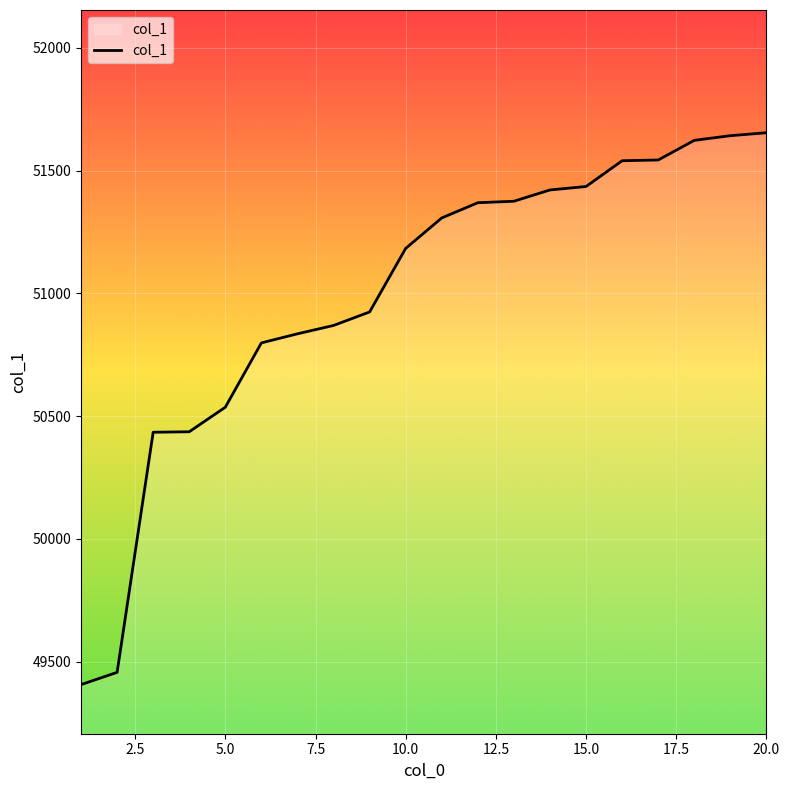

What is the difference between the maximum and second lowest values?

2198